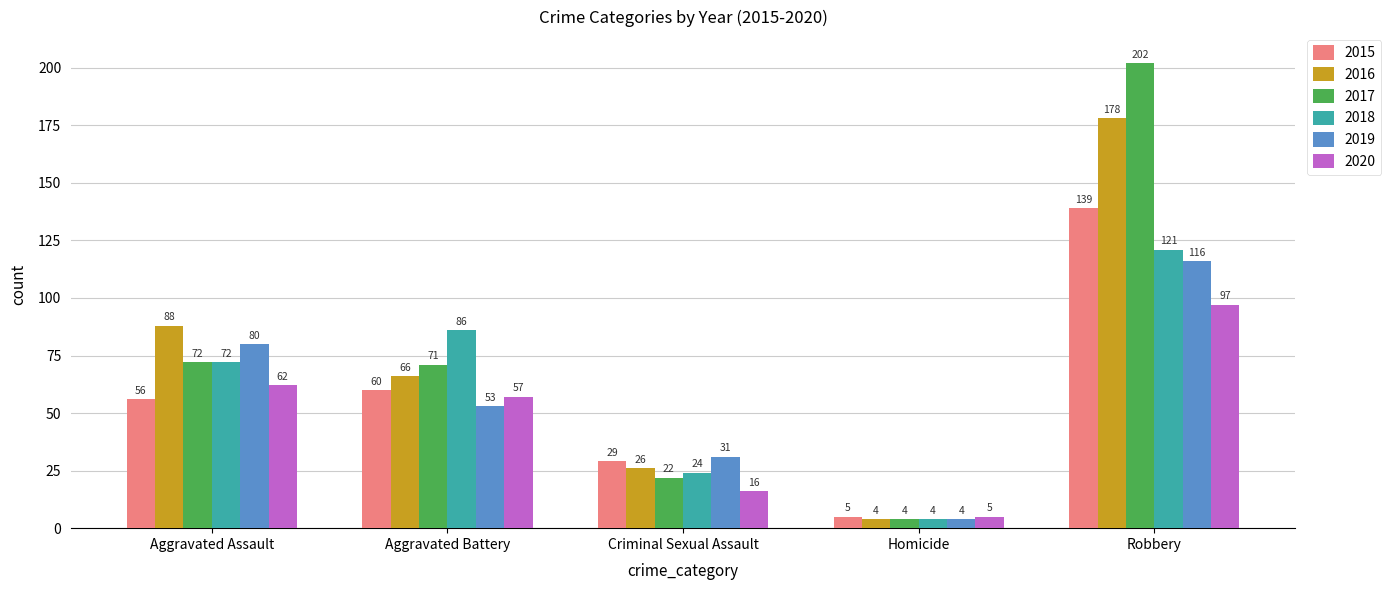

Reading left to right, what are all the values shown in this chart?

2015: Aggravated Assault=56	Aggravated Battery=60	Criminal Sexual Assault=29	Homicide=5	Robbery=139
2016: Aggravated Assault=88	Aggravated Battery=66	Criminal Sexual Assault=26	Homicide=4	Robbery=178
2017: Aggravated Assault=72	Aggravated Battery=71	Criminal Sexual Assault=22	Homicide=4	Robbery=202
2018: Aggravated Assault=72	Aggravated Battery=86	Criminal Sexual Assault=24	Homicide=4	Robbery=121
2019: Aggravated Assault=80	Aggravated Battery=53	Criminal Sexual Assault=31	Homicide=4	Robbery=116
2020: Aggravated Assault=62	Aggravated Battery=57	Criminal Sexual Assault=16	Homicide=5	Robbery=97